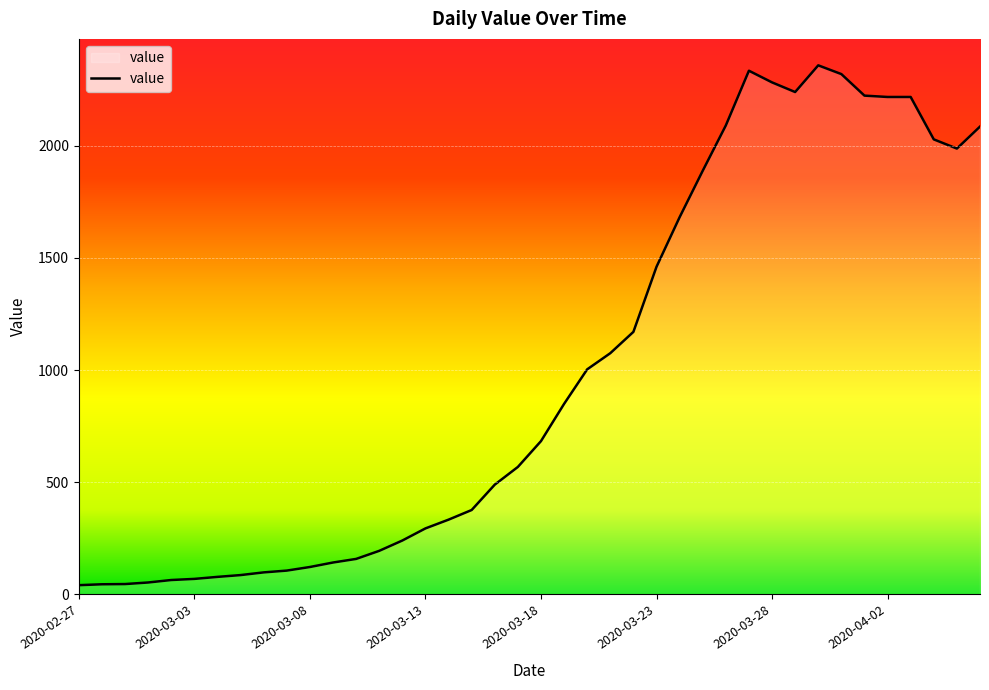

What is the greatest value displayed?

2358